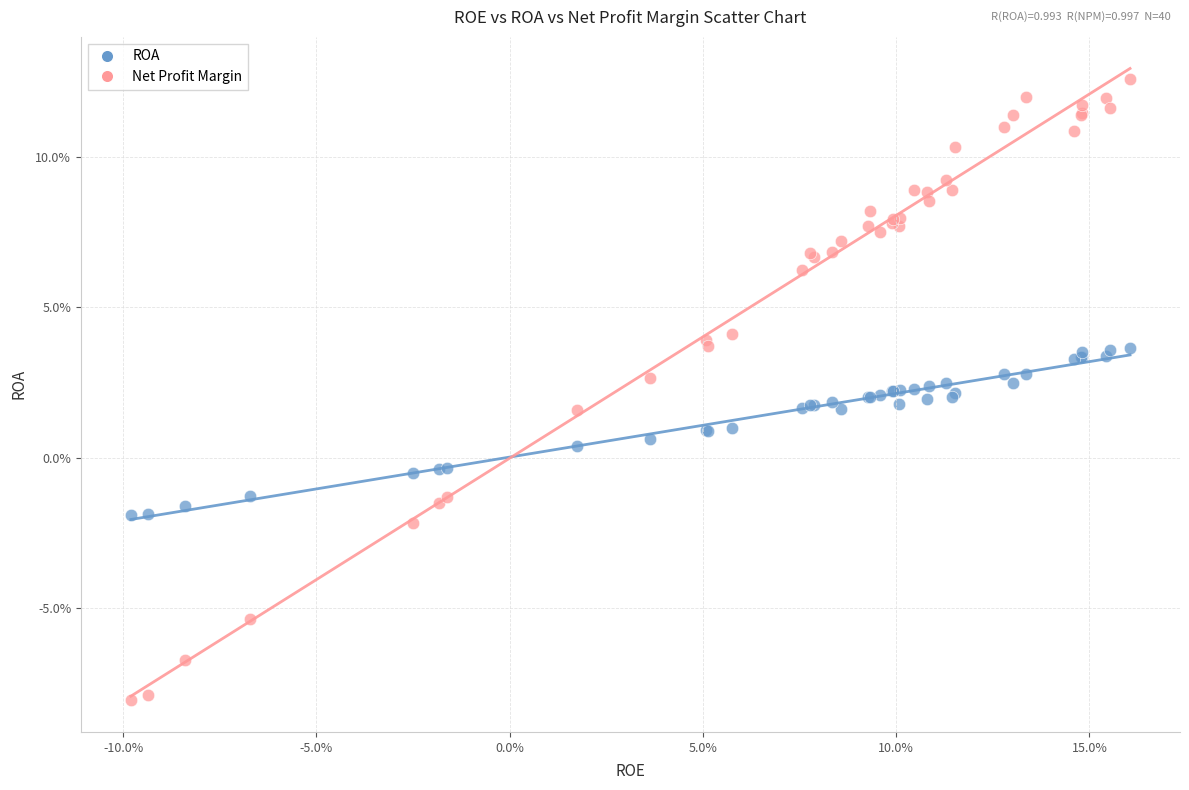

Which series contains the highest Y value?

Net Profit Margin